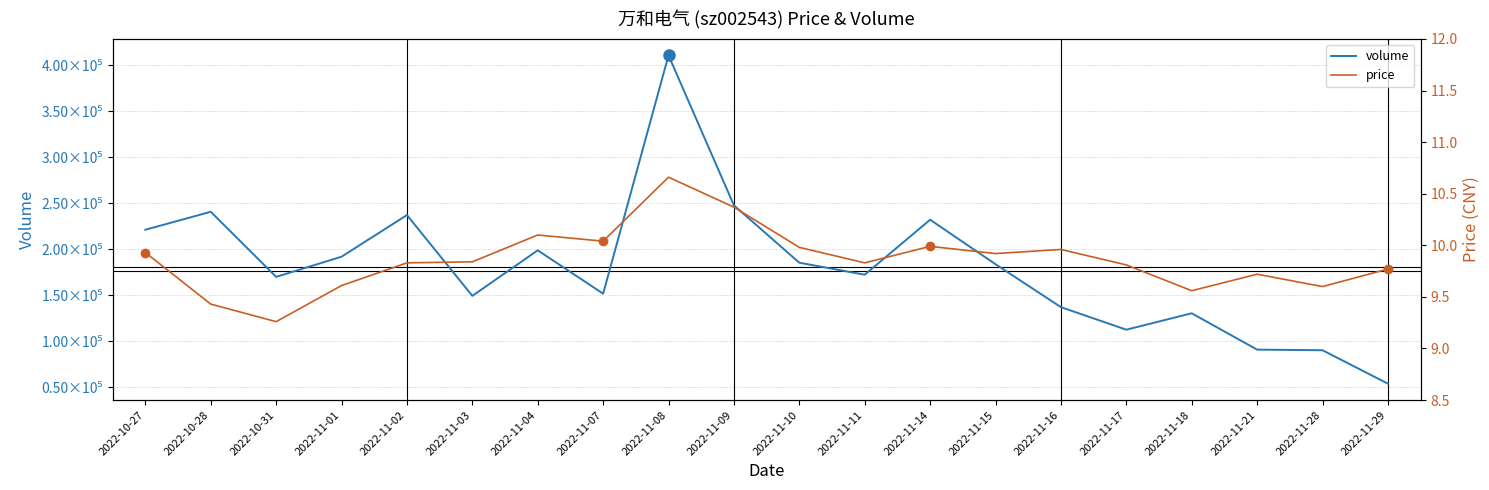

Is the value of price at 2022-10-31 greater than the value of volume at 2022-11-08?

No